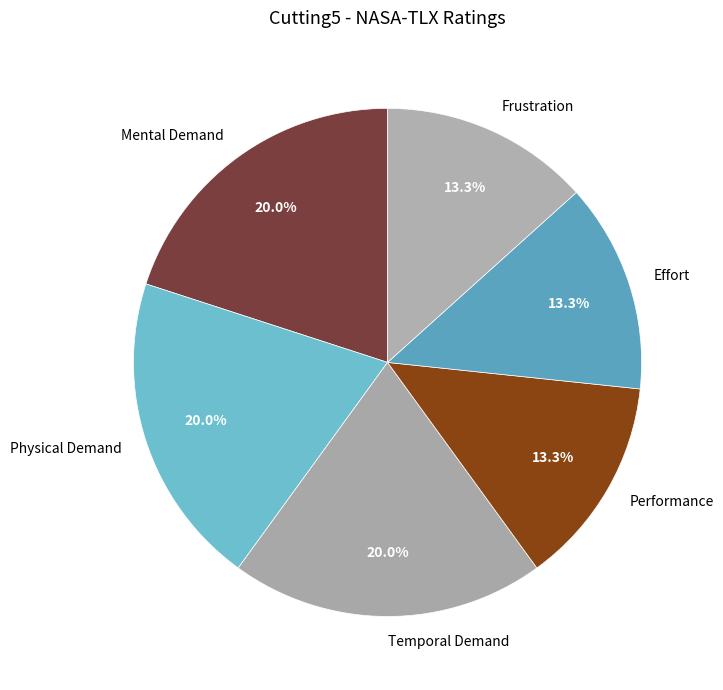

What percentage is NOT represented by Performance?

86.7%